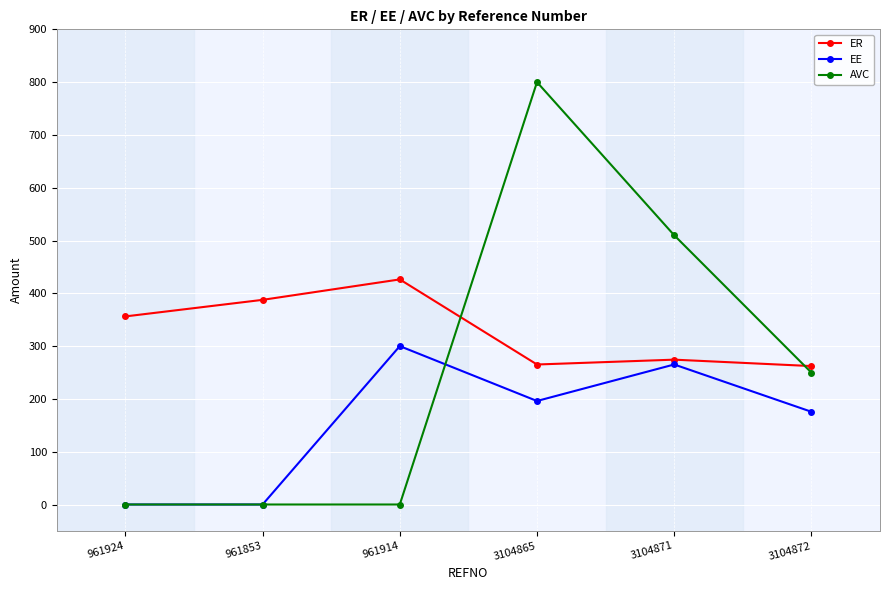

What position from the left is 3104872?

6